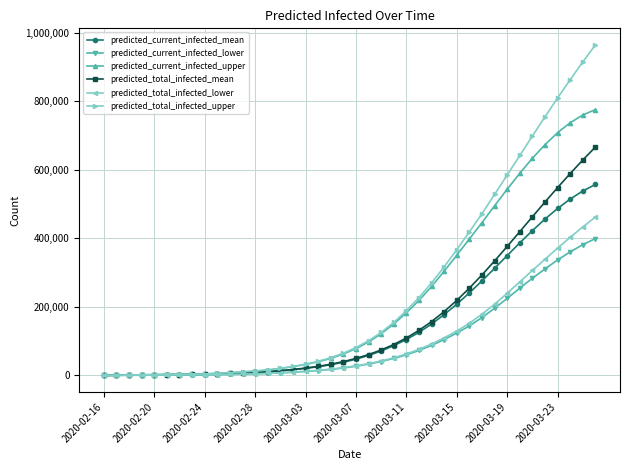

What is the maximum value shown in the chart?

964869